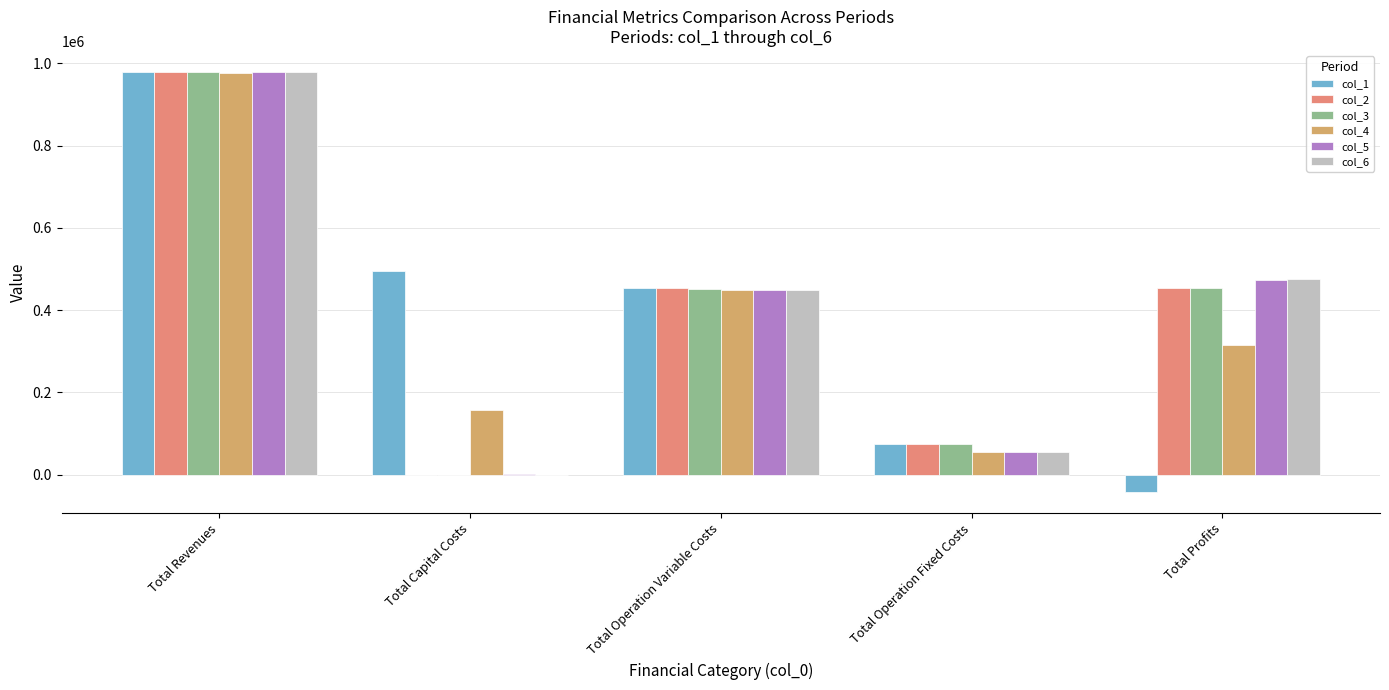

How many values in col_2 are above zero?

4